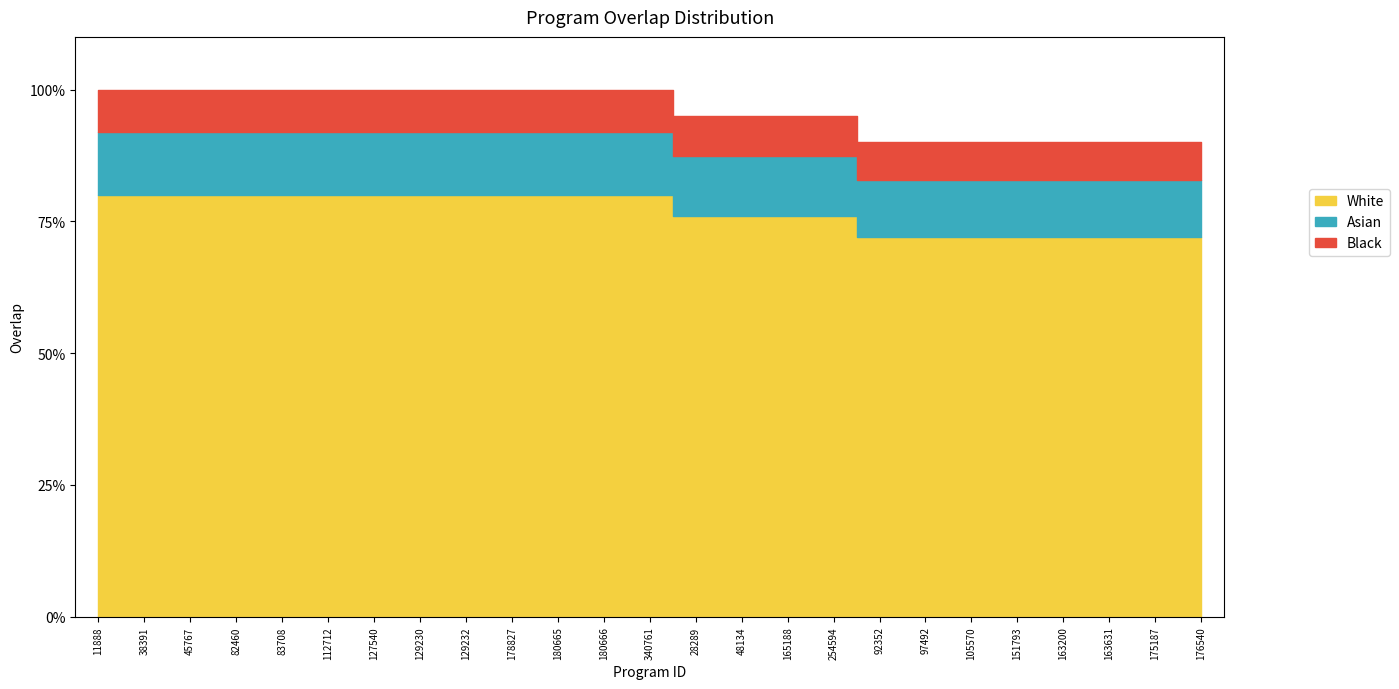

What is the label of the 9th point from the right?

254594